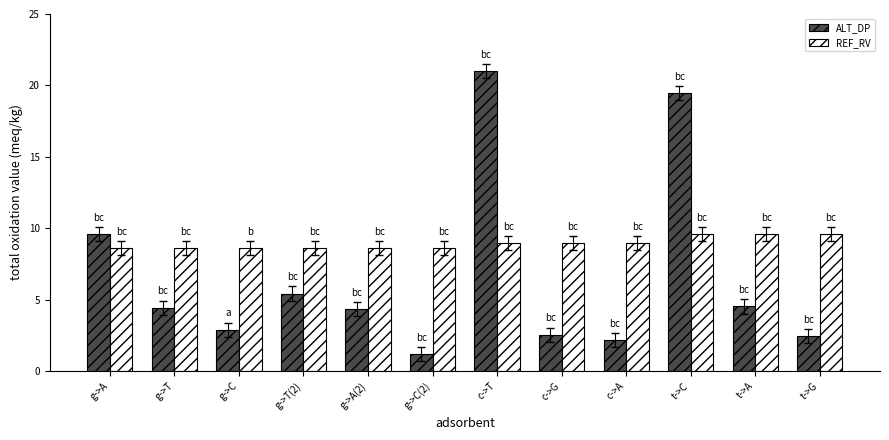

What is the difference between the REF_RV values at g->T(2) and t->G?

1.0